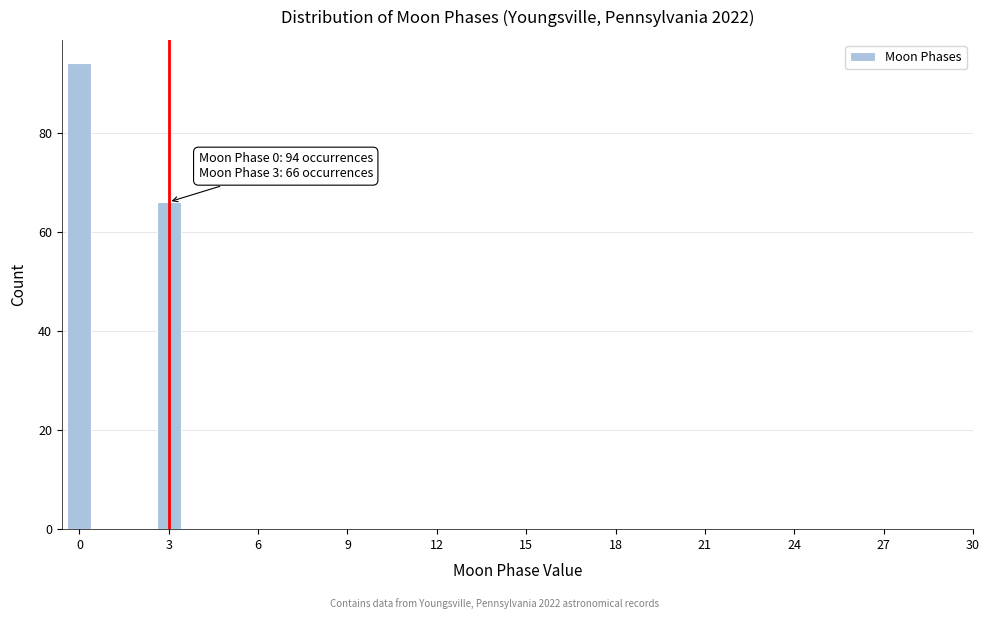

Reading left to right, transcribe all the data shown in this chart.

94	66